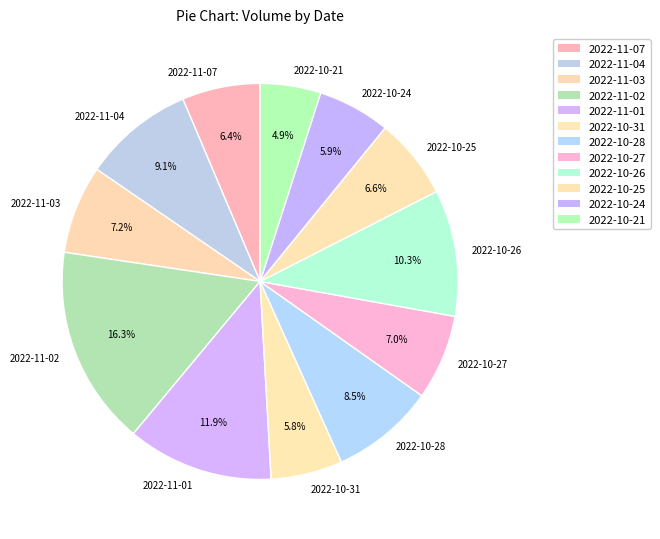

To the nearest percent, what percentage of the pie is 2022-10-25?

7%